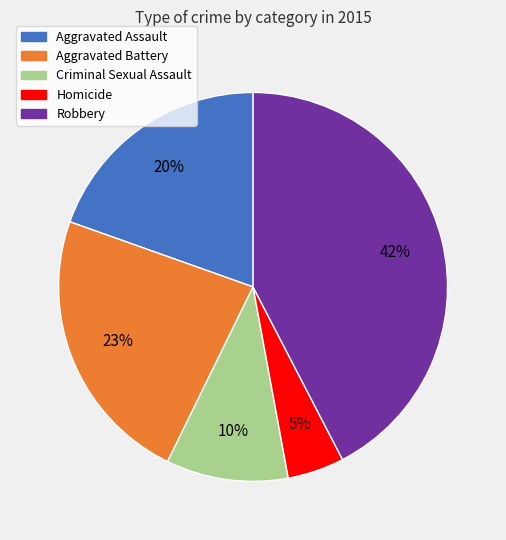

What percentage is the Robbery slice, to the nearest percent?

42%